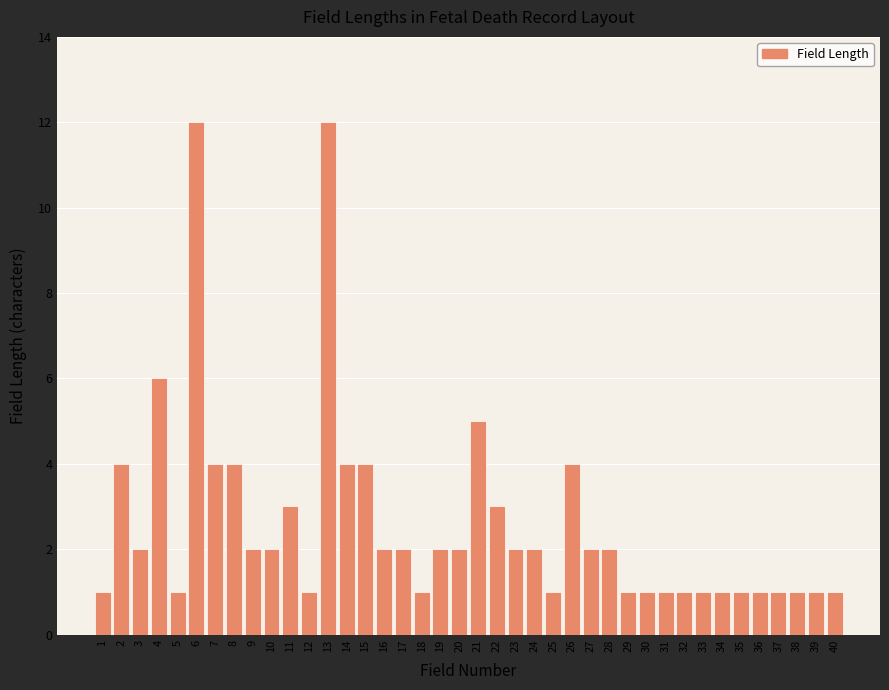

Is it true that the value at 27 is 3?

False